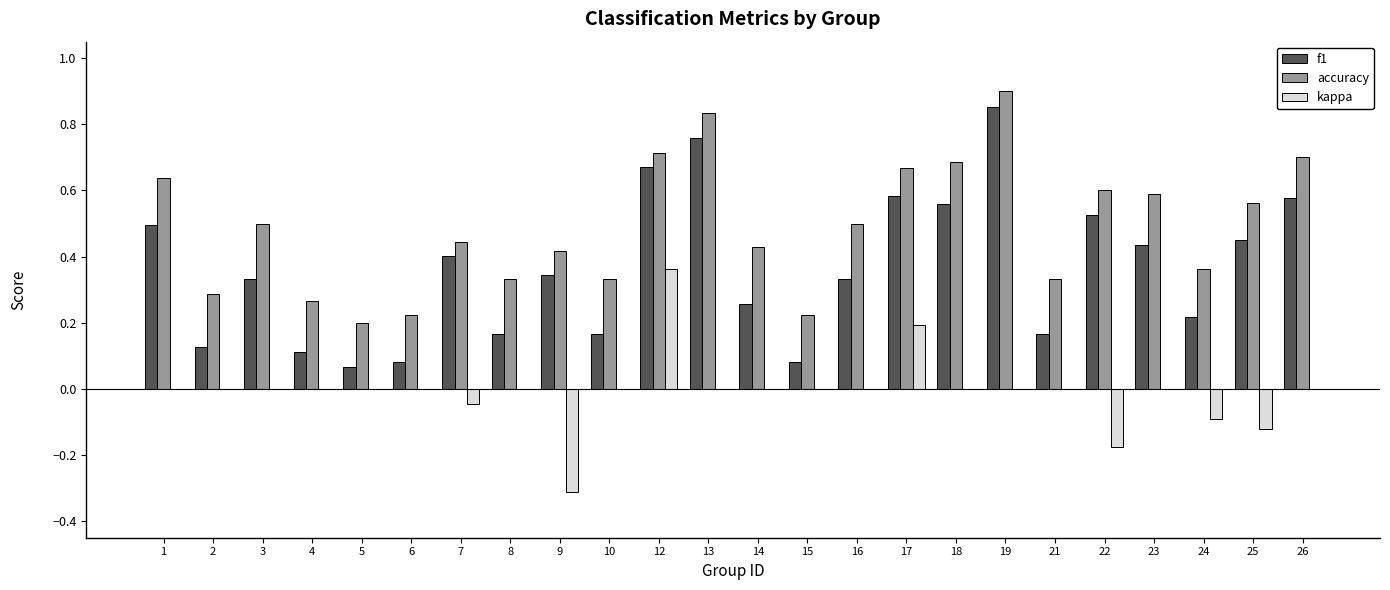

The value of kappa at 14 is 0.0. True or false?

True